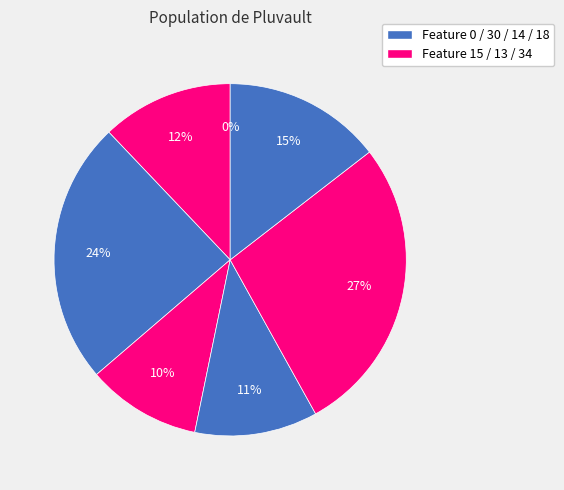

How many segments does this pie chart have?

7